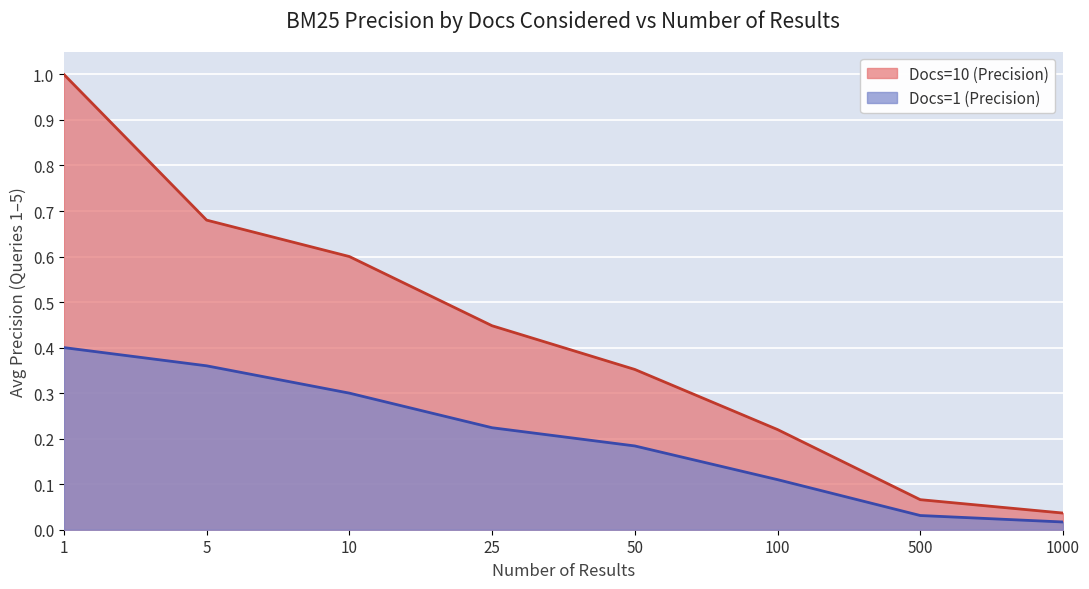

Which has a higher value, 50 or 1000?

50